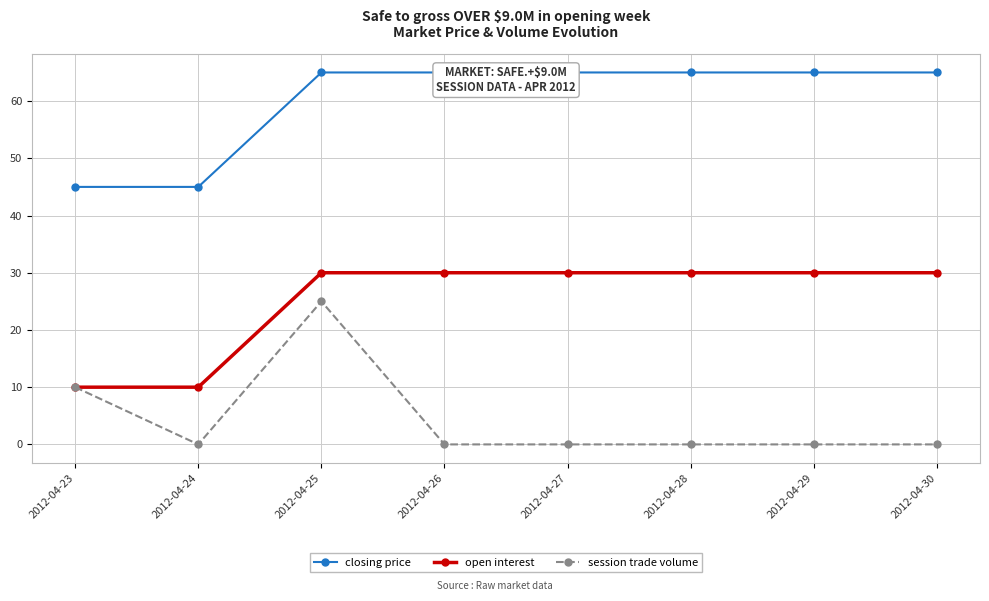

Between 2012-04-25 and 2012-04-28, which is larger?

2012-04-25